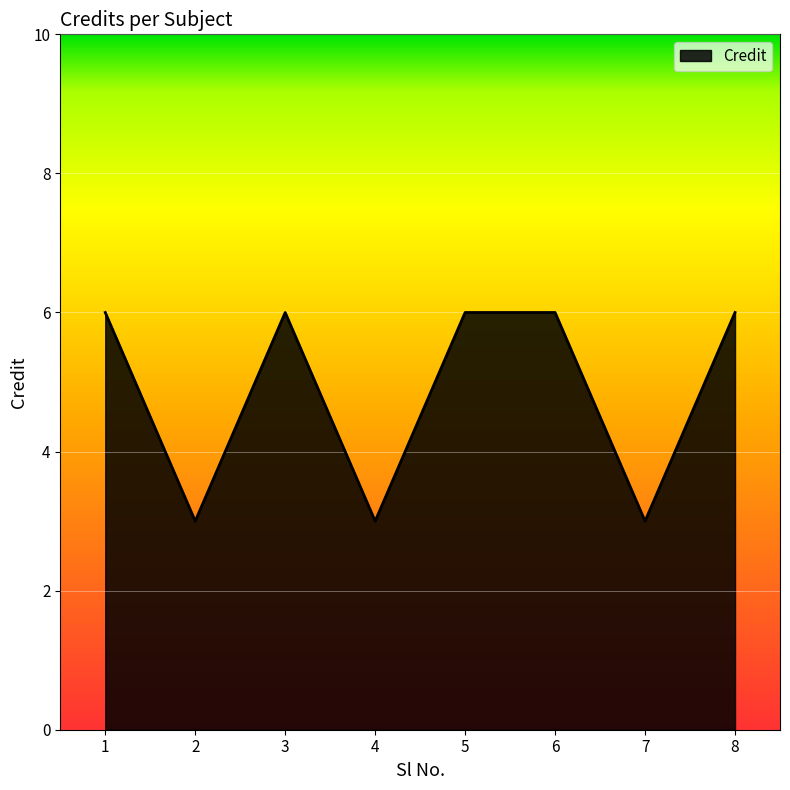

What is the approximate value at 5?

6